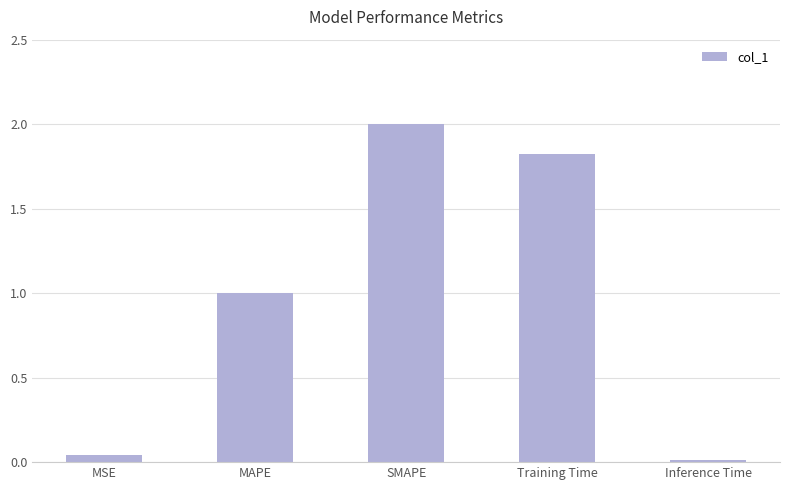

What is the label of the 5th bar from the left?

Inference Time